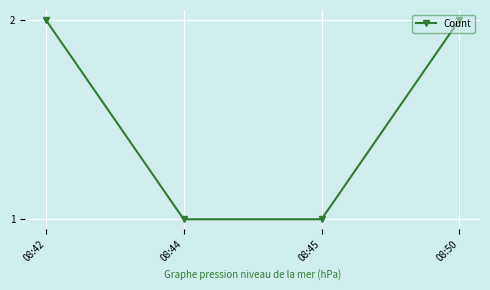

Reading left to right, extract all data points from this chart.

08:42=2	08:44=1	08:45=1	08:50=2